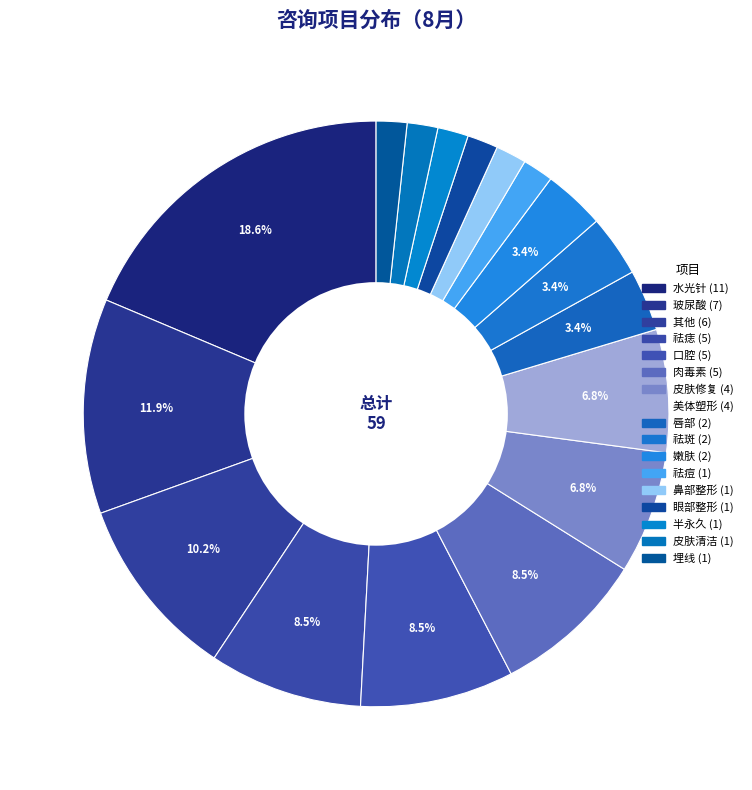

Is there a majority slice in this chart?

No